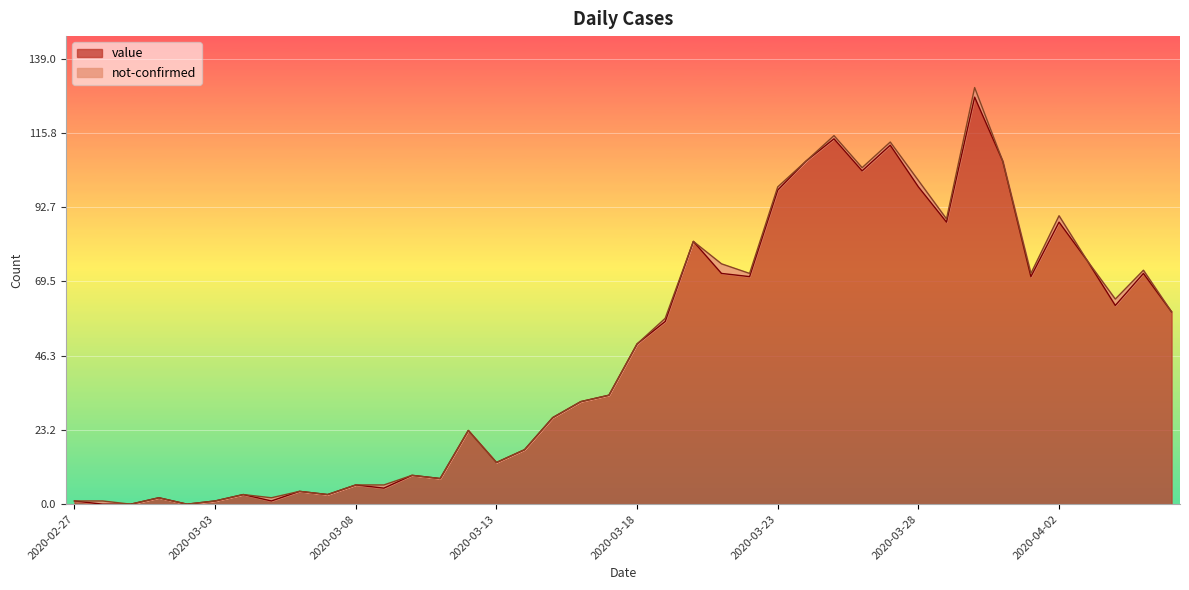

True or false: there are more than 1 points higher than both neighbors.

True